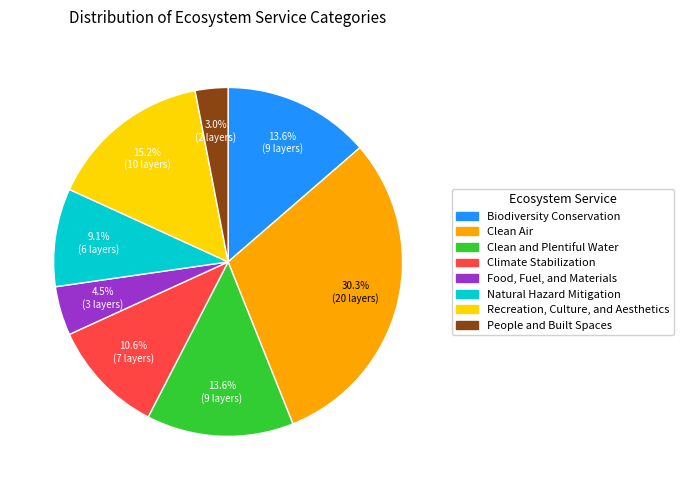

True or false: People and Built Spaces accounts for 13% of the total.

False